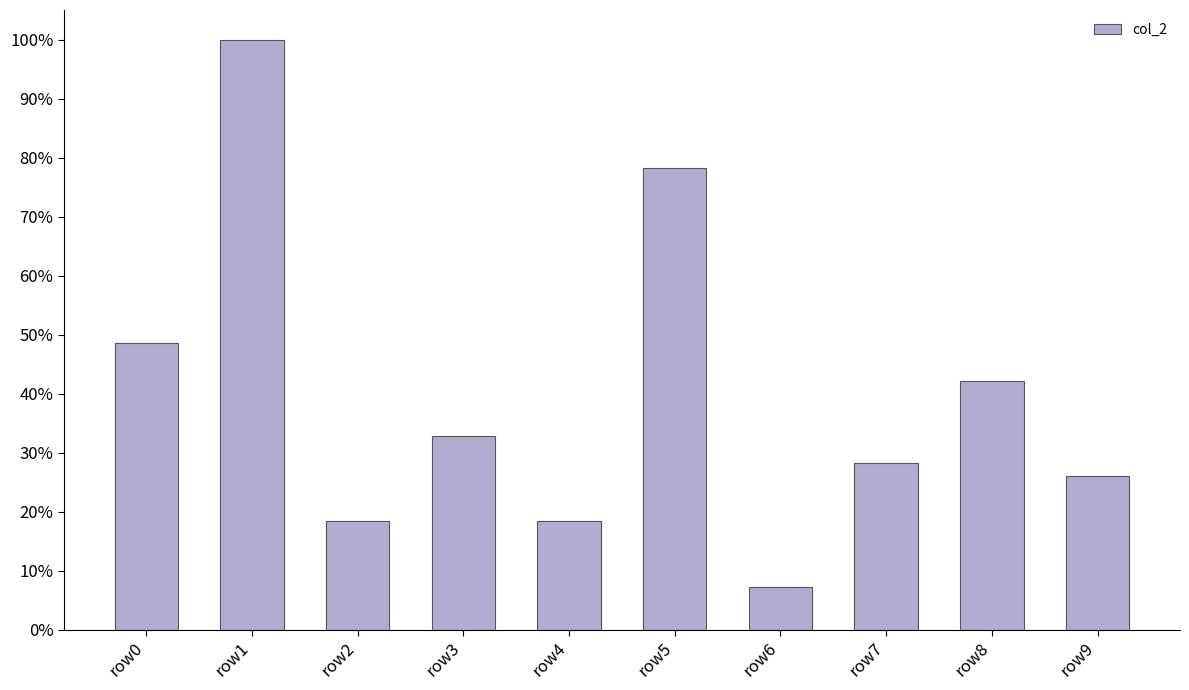

List the labels in order of value, smallest first.

row6, row2, row4, row9, row7, row3, row8, row0, row5, row1